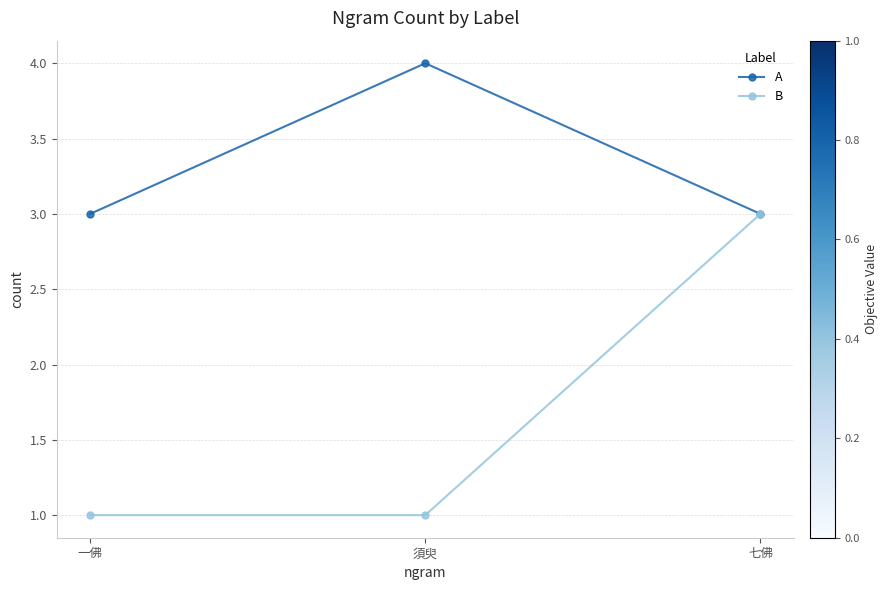

How many distinct data groups are displayed?

2